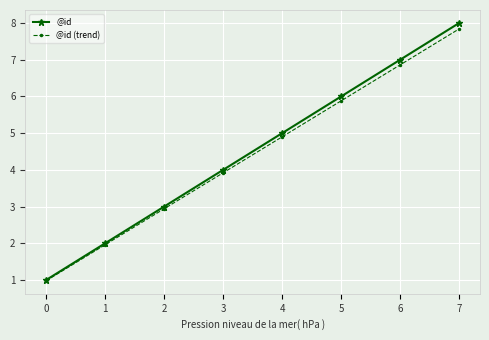

At which label is @id (trend) closest to 4?

3